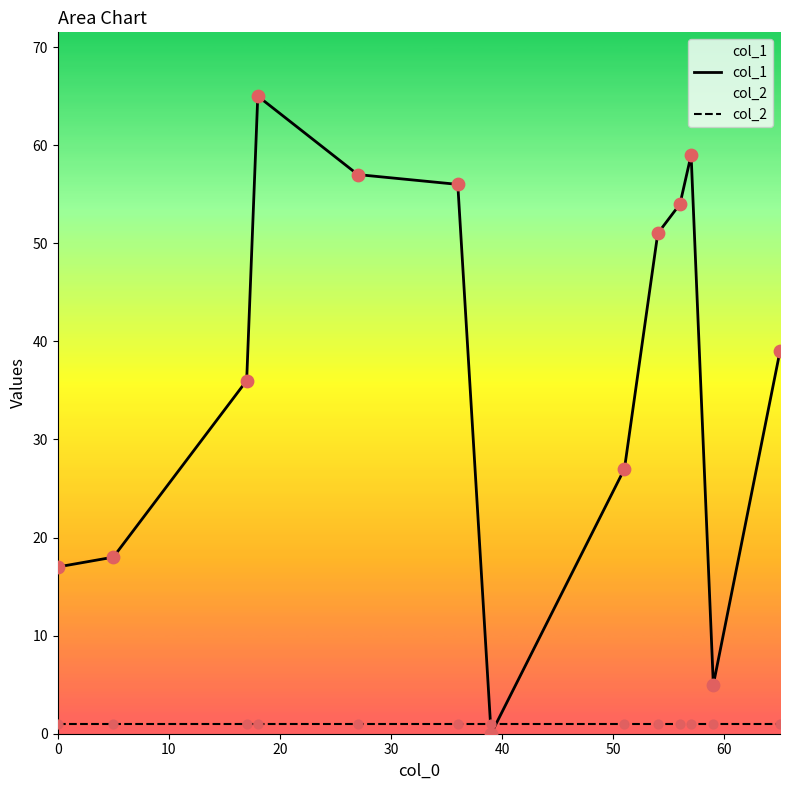

Which series has the largest total across all categories?

col_1